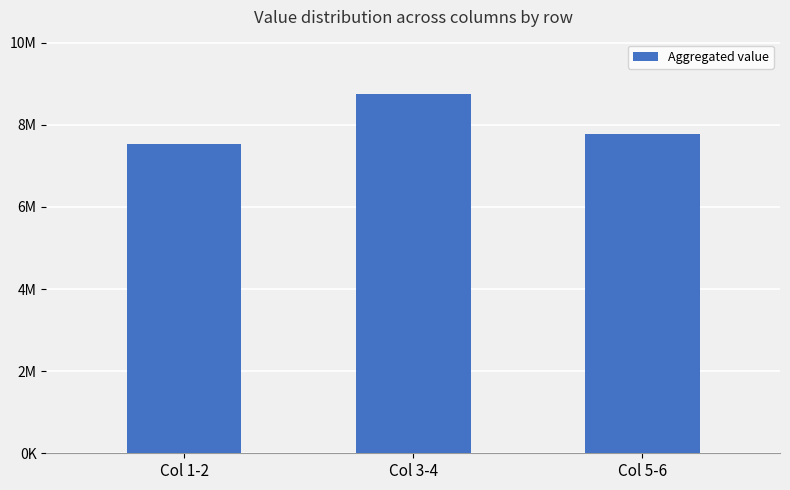

Does the chart contain any negative values?

No